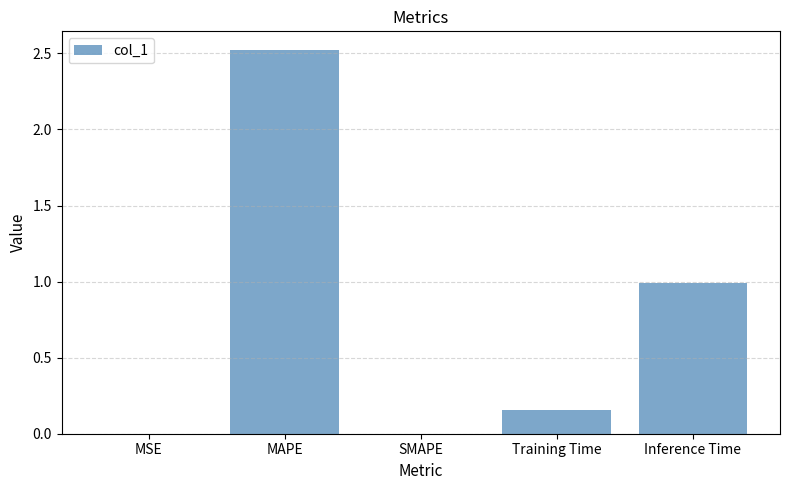

Are the bars horizontal?

No